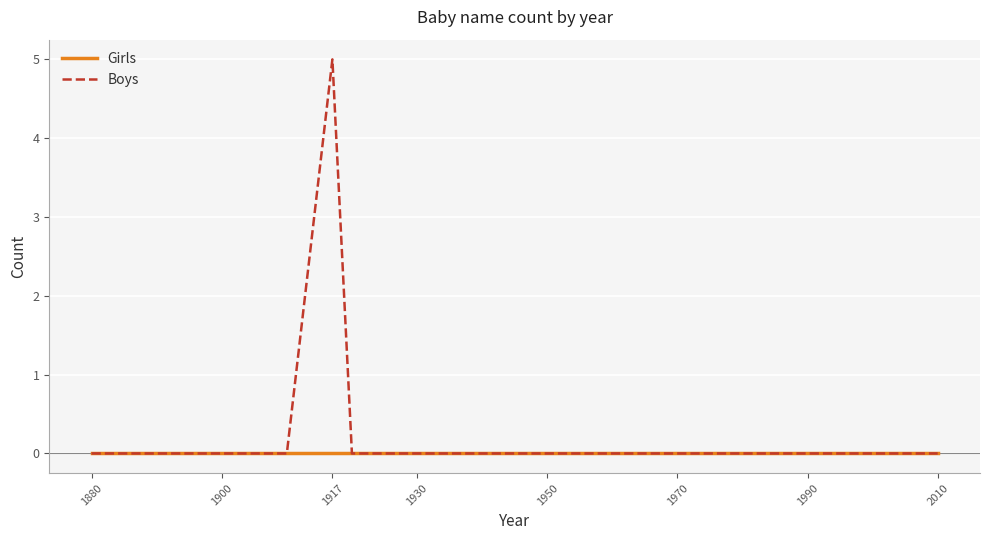

Is this an area chart (filled region under the line)?

No